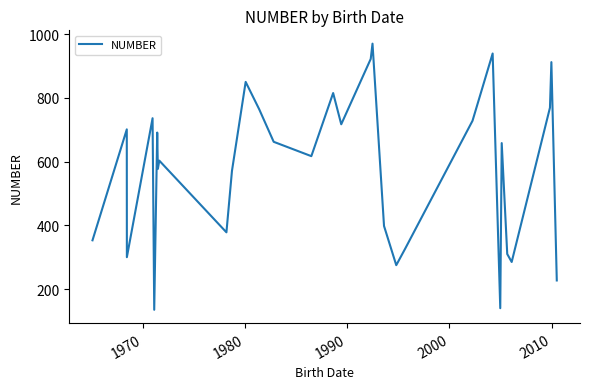

How many interior local valleys (lower than both neighbors) does the data have?

9